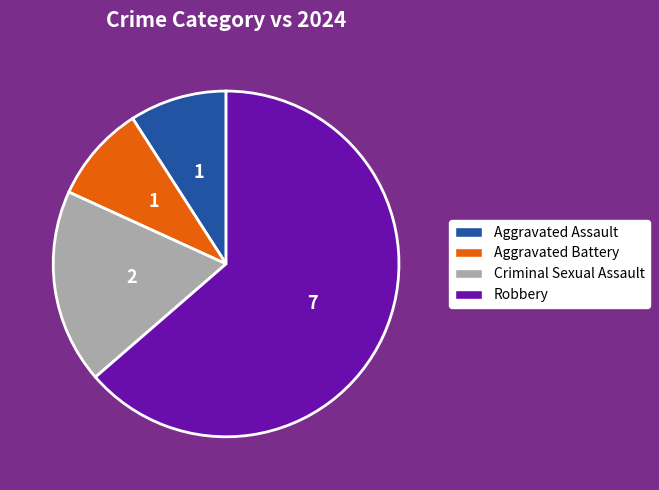

The Robbery slice represents 64% of the pie. True or false?

True